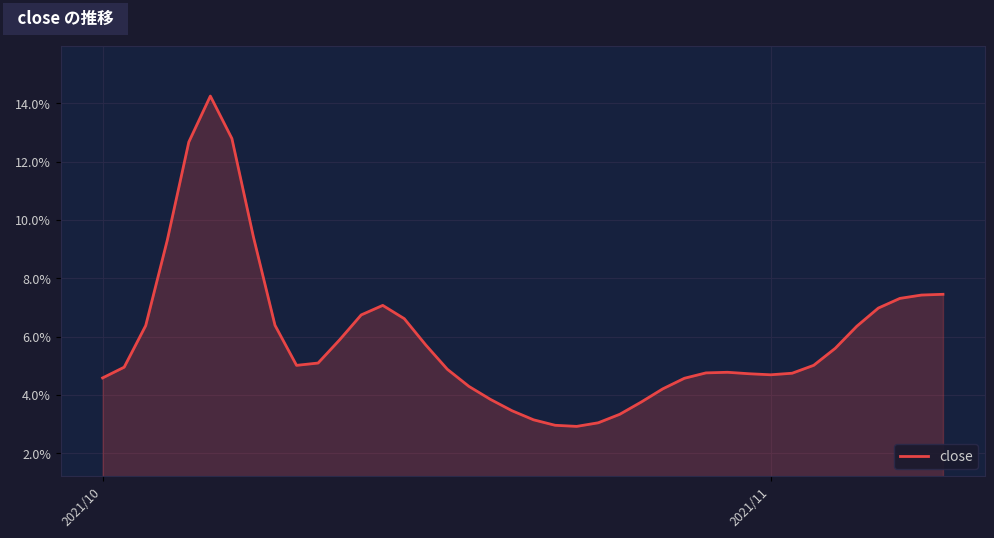

Is this an area chart (filled region under the line)?

Yes